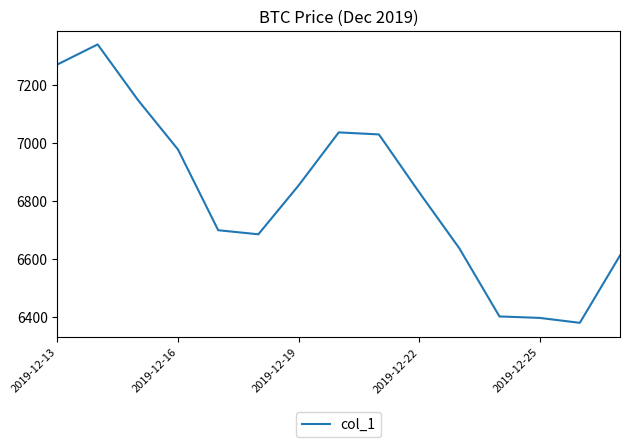

What is the greatest value displayed?

7338.7